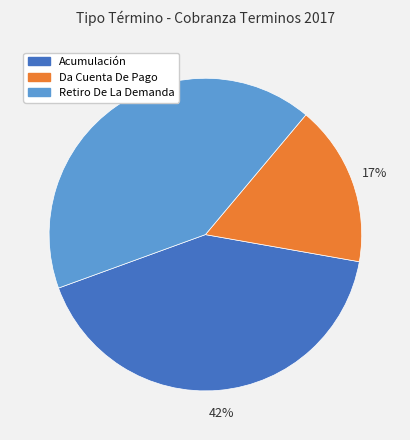

The Retiro De La Demanda slice represents 31% of the pie. True or false?

False